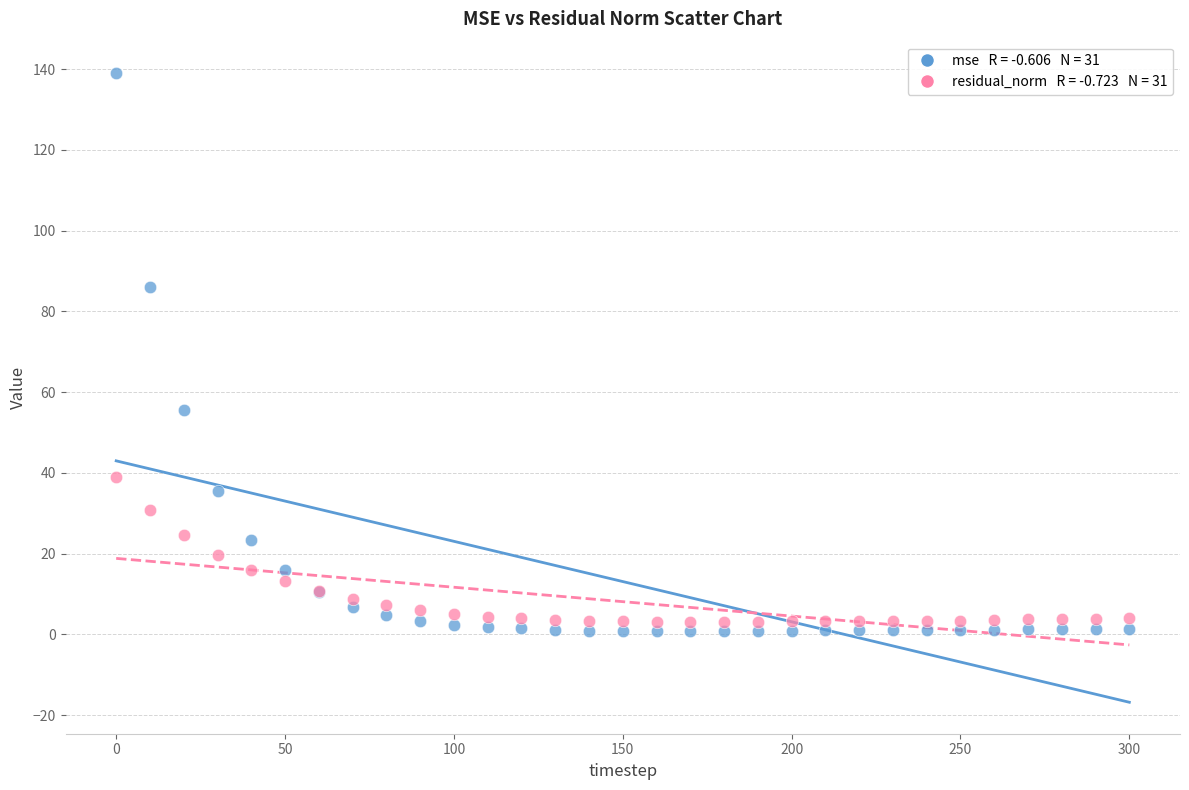

Across all series, what Y value is closest to 69?

55.7